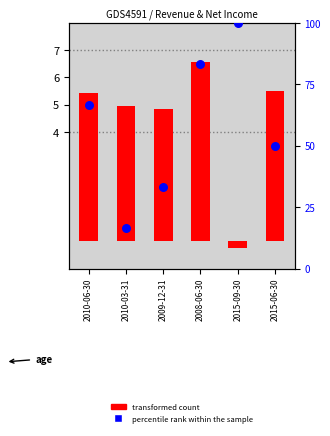

Which series has the largest Y range (max minus min)?

percentile rank within the sample